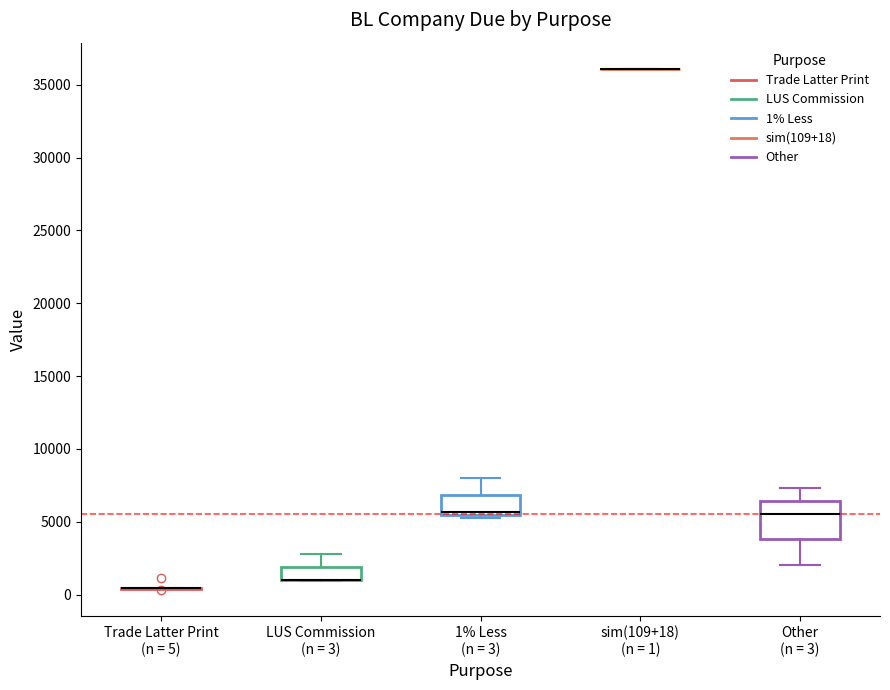

Comparing the boxes themselves (not the whiskers), which one is the tallest?

Other (n = 3)